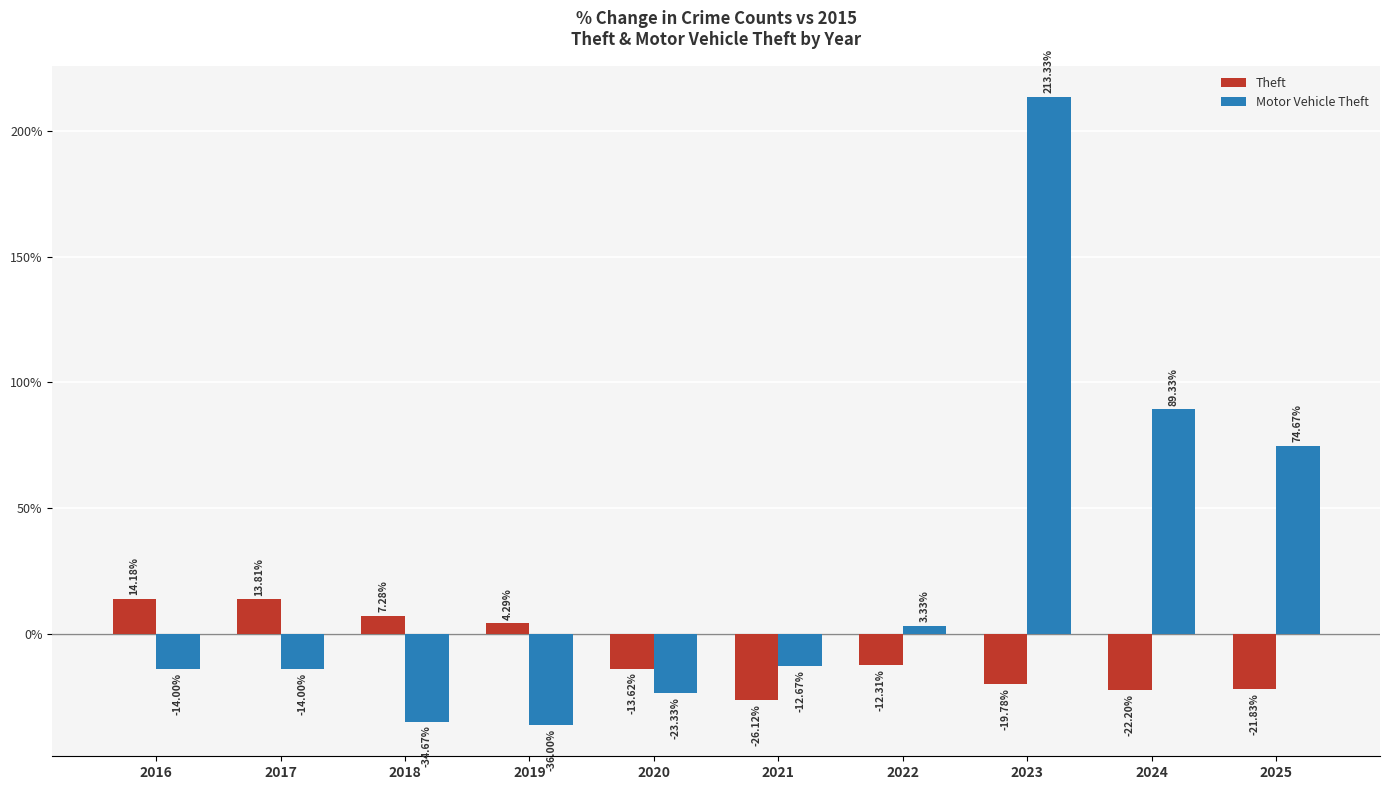

How many bars are there in total?

20